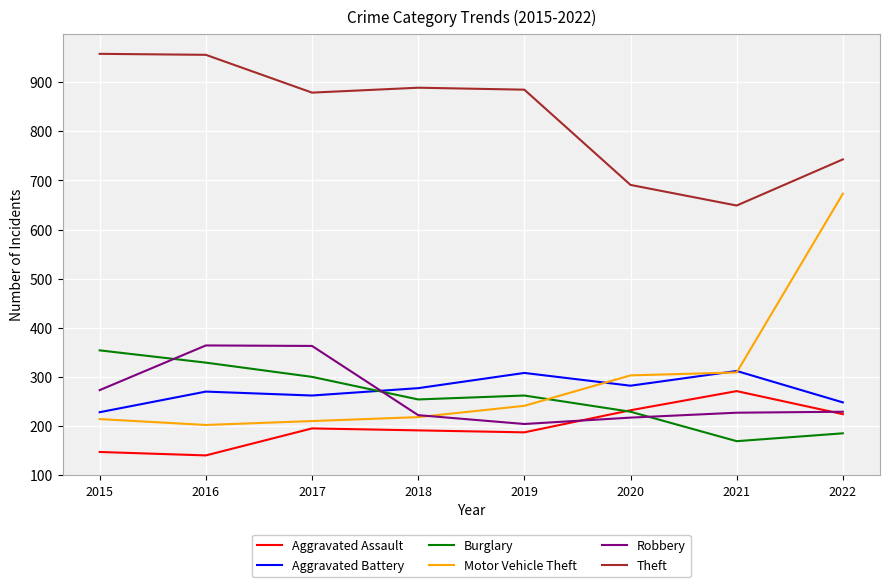

True or false: Motor Vehicle Theft and Theft cross at least once.

False